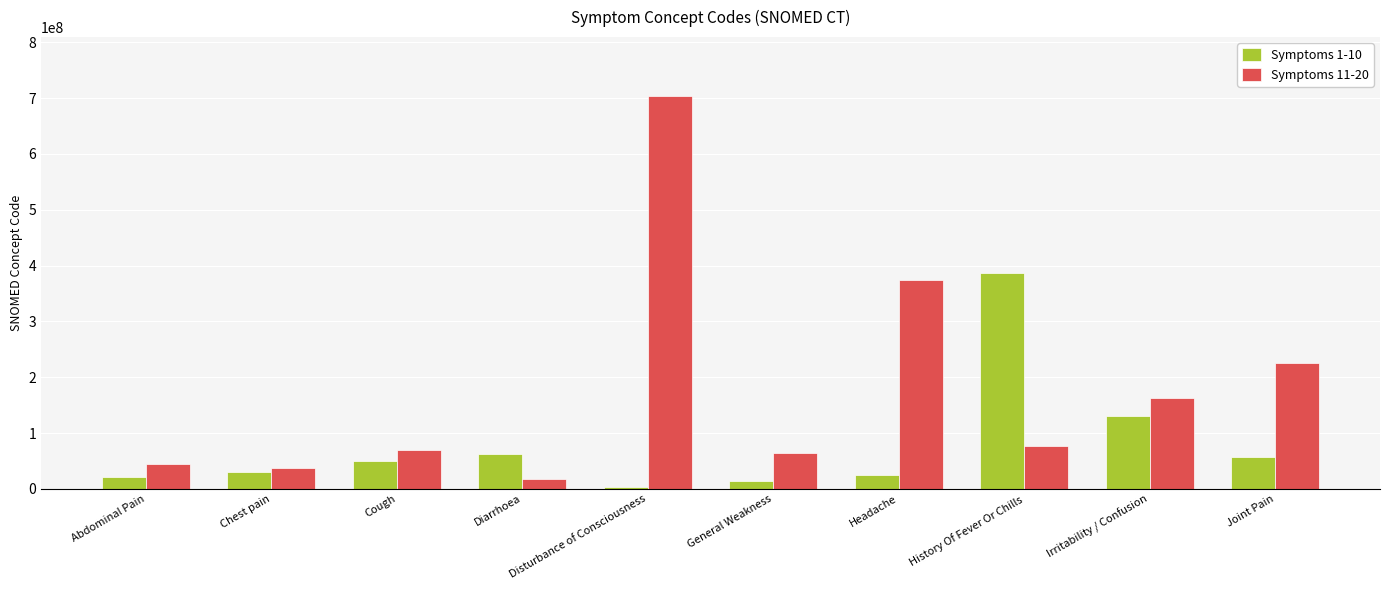

What is the difference between the Symptoms 11-20 values at Joint Pain and Chest pain?

188004995